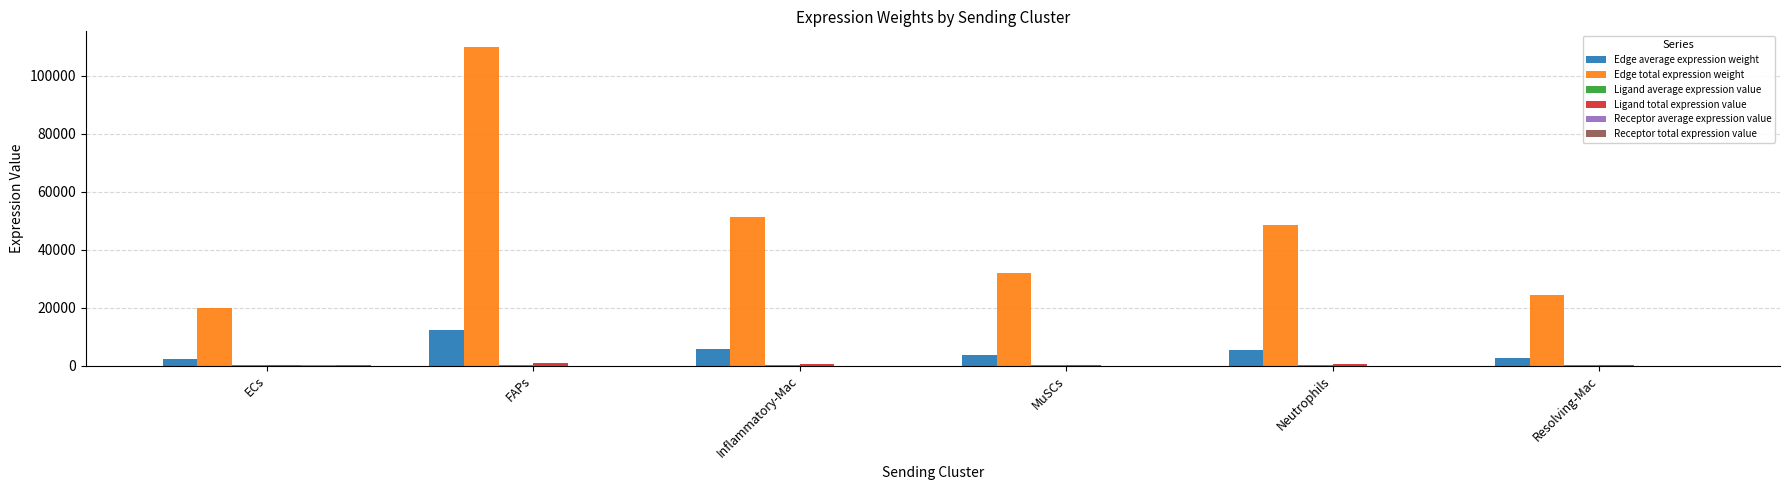

Which category has the highest value across all series?

FAPs